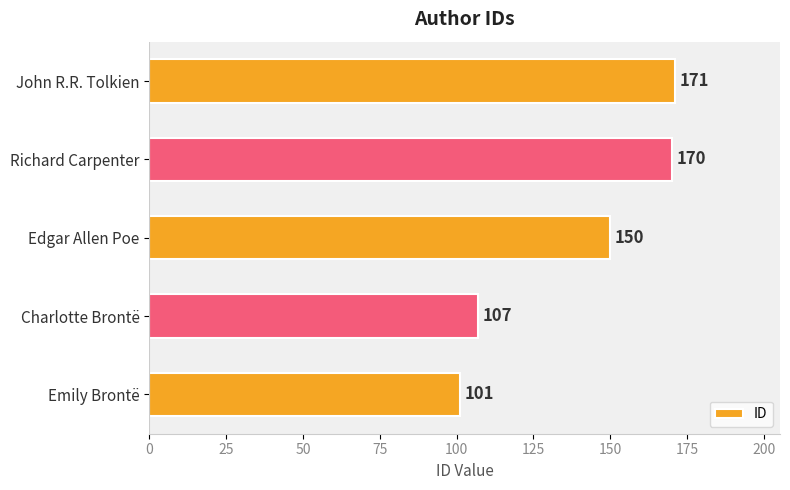

What is the difference between the maximum and minimum values?

70